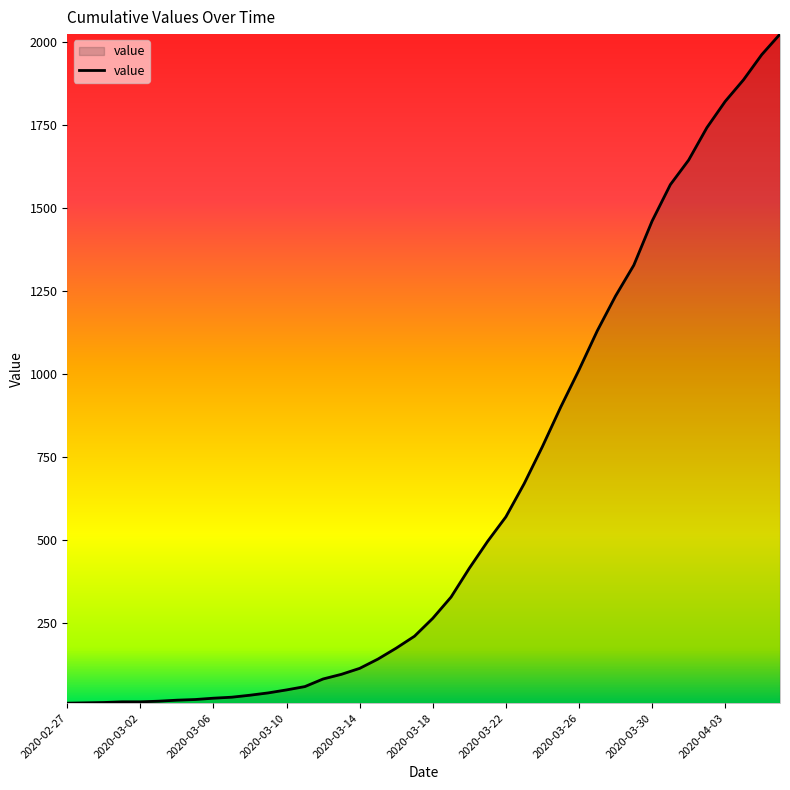

What is the difference between the maximum and minimum values?

2018